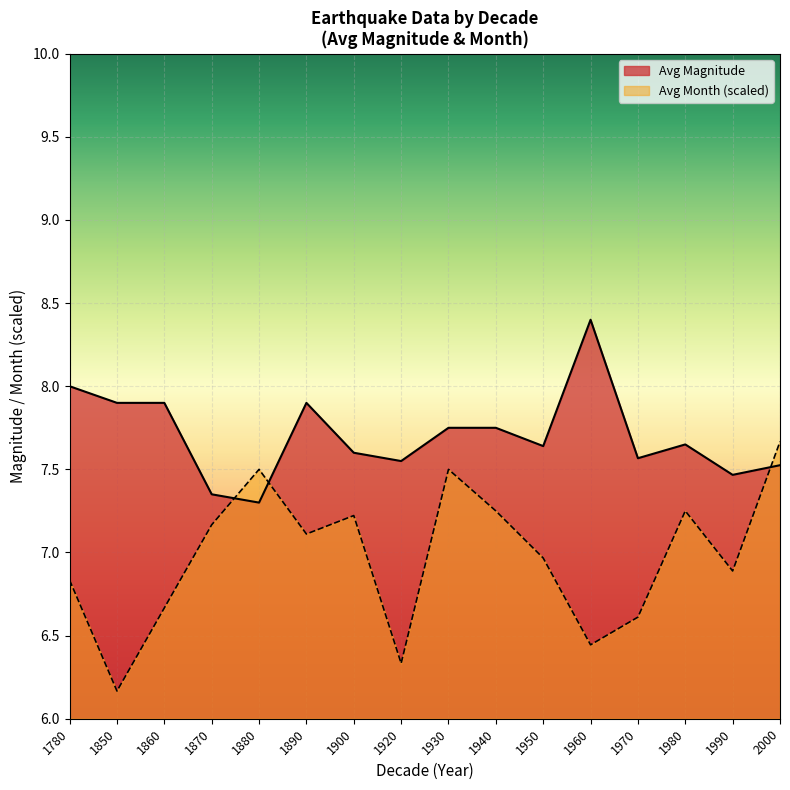

Is the value of Avg Magnitude at 1890 greater than the value of Avg Month (scaled) at 1990?

Yes